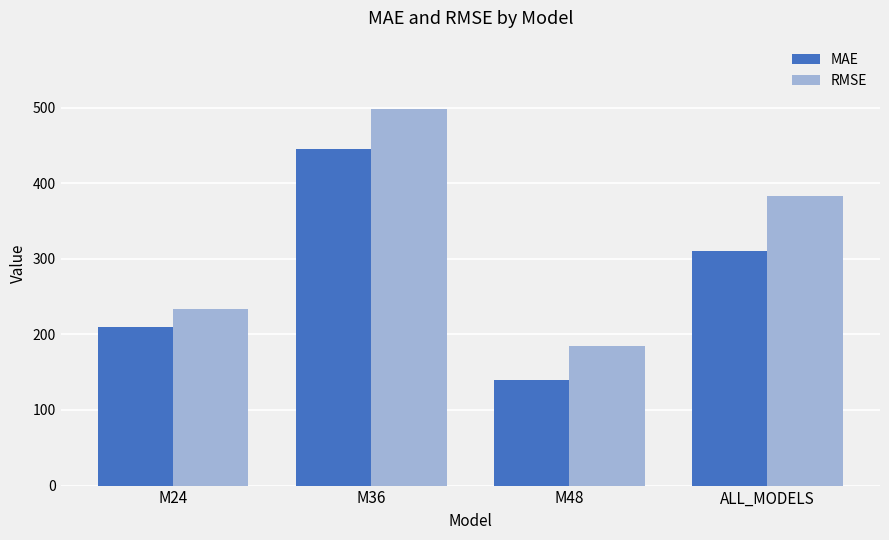

The value of MAE at M24 is 209.4. True or false?

True